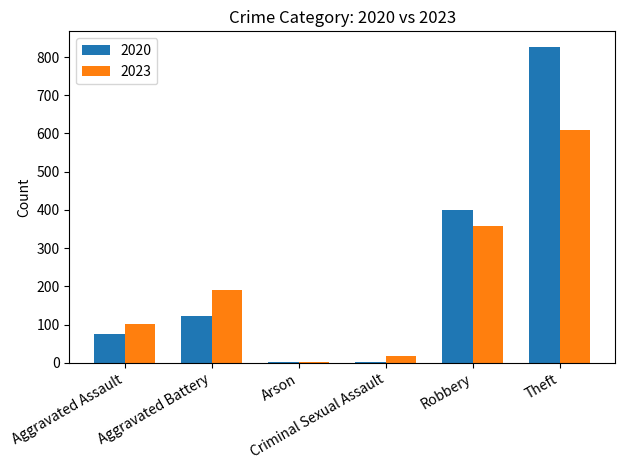

What is the greatest value displayed?

826